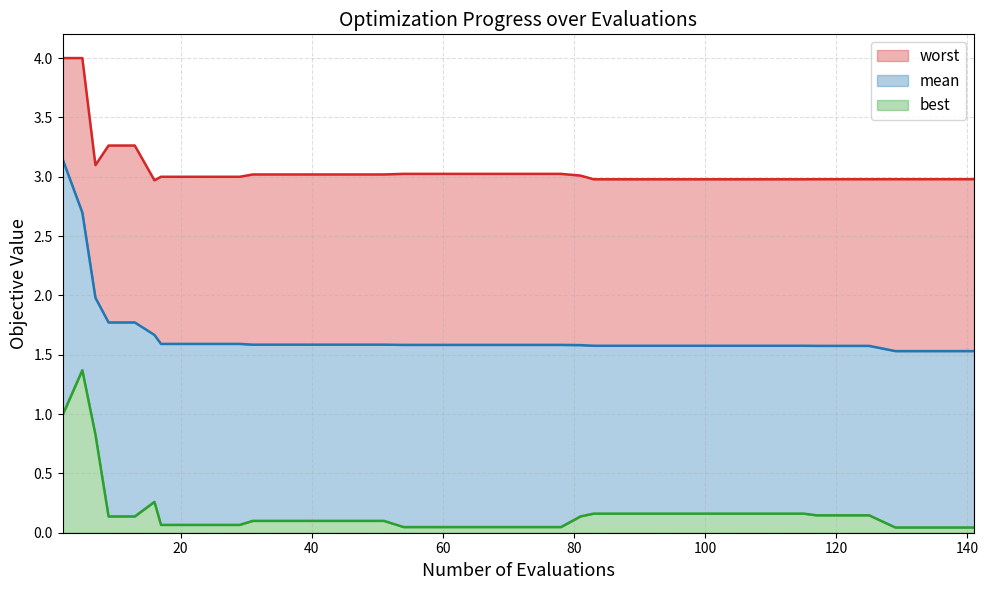

How many interior local peaks does the best series have?

2